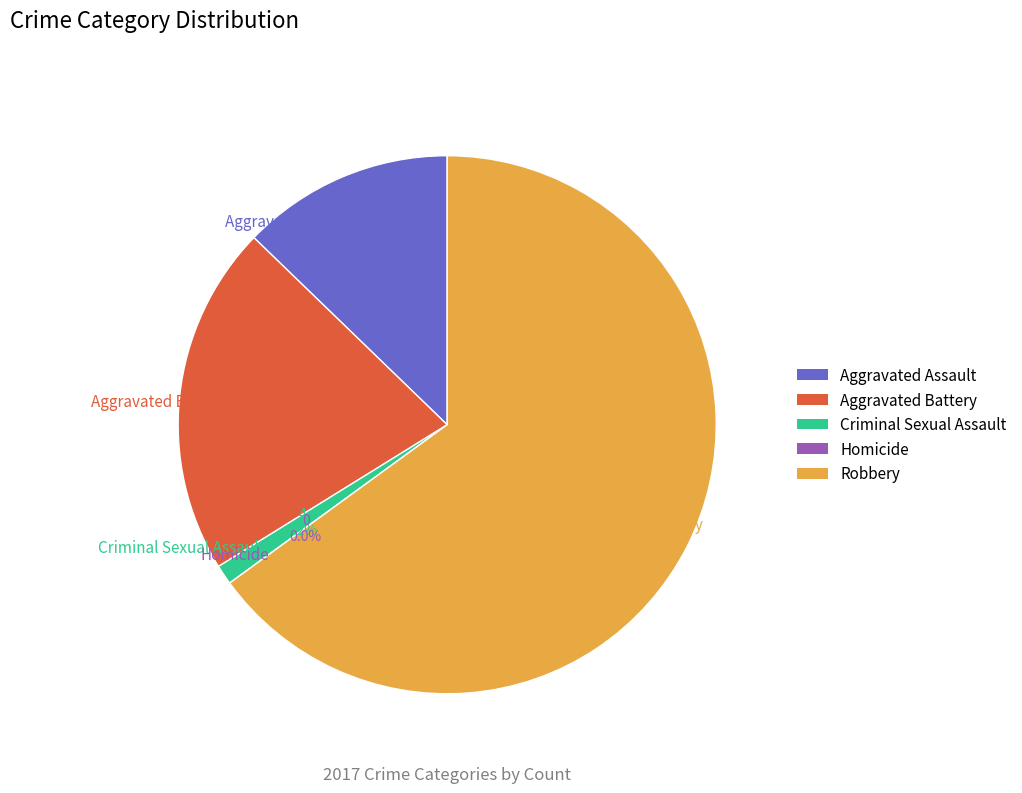

Combined, what portion of the pie is Criminal Sexual Assault and Aggravated Assault?

13.9%